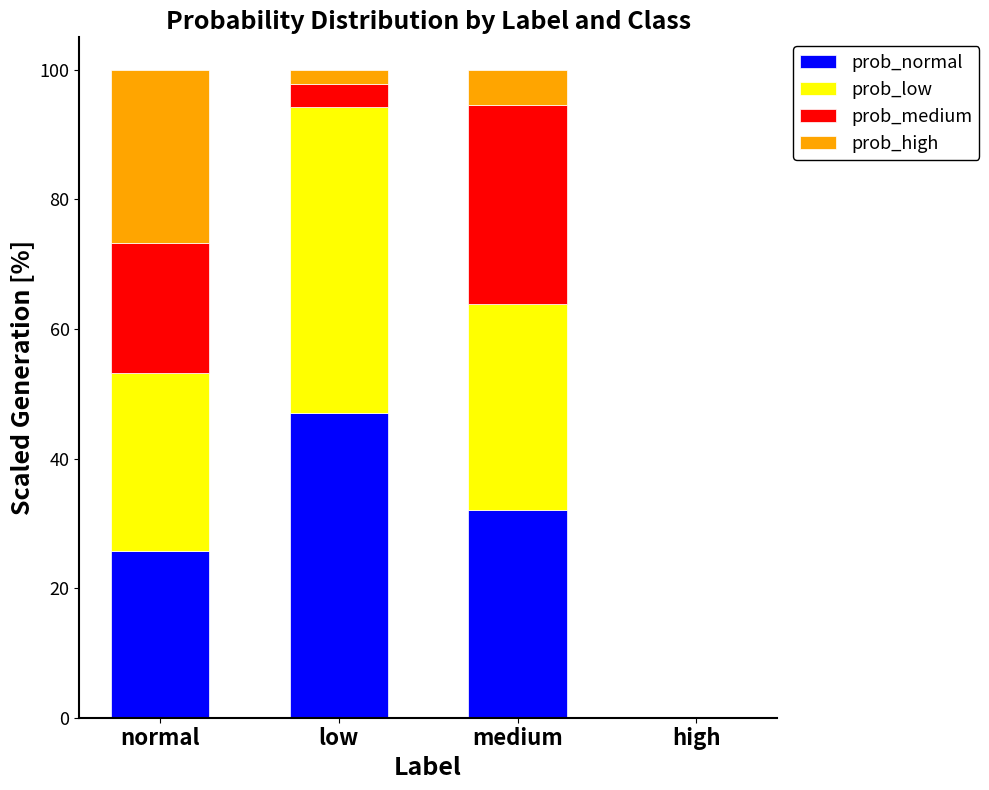

What is the total value across all series at medium?

100.0